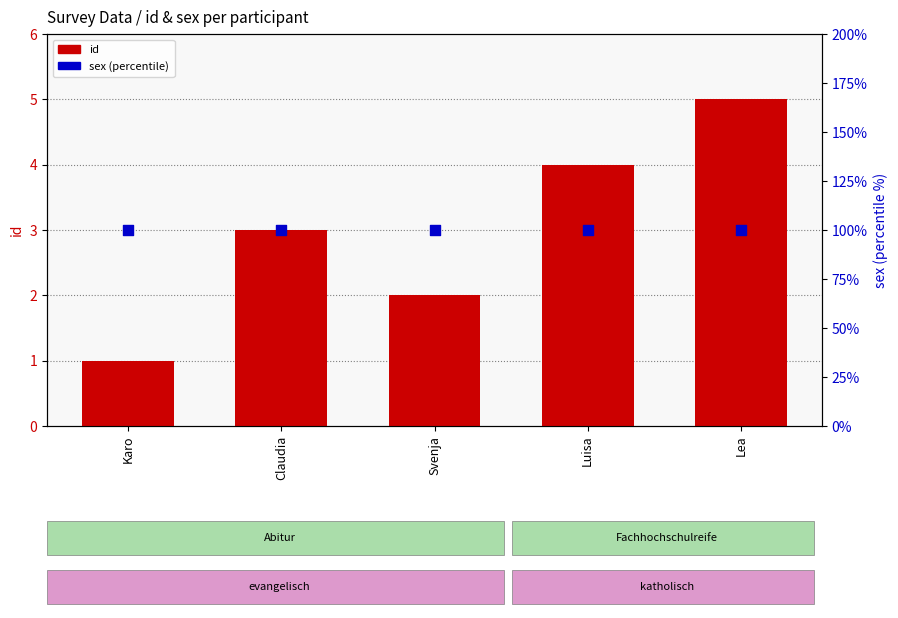

Which series reaches the minimum Y coordinate?

id